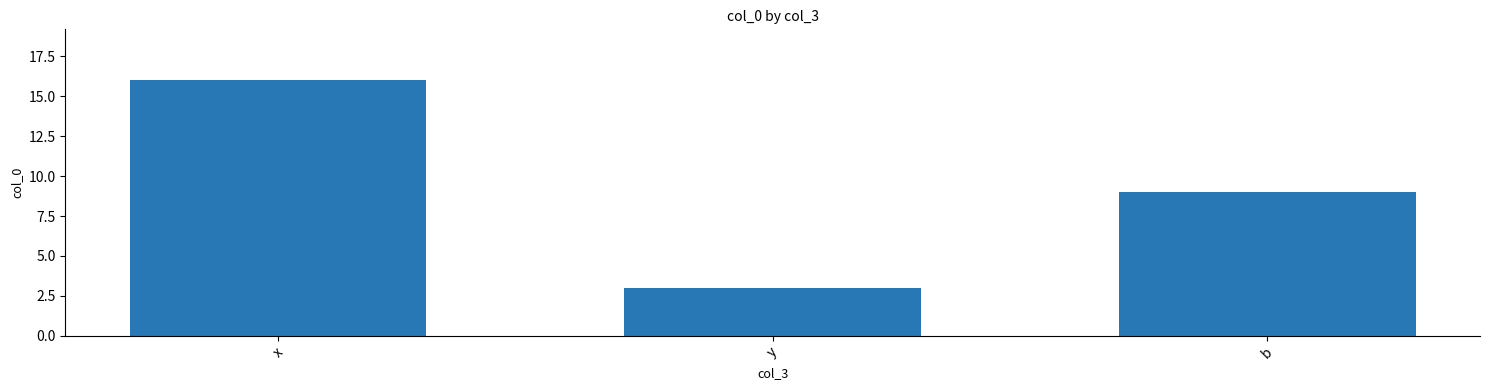

How many data points does each series have?

3